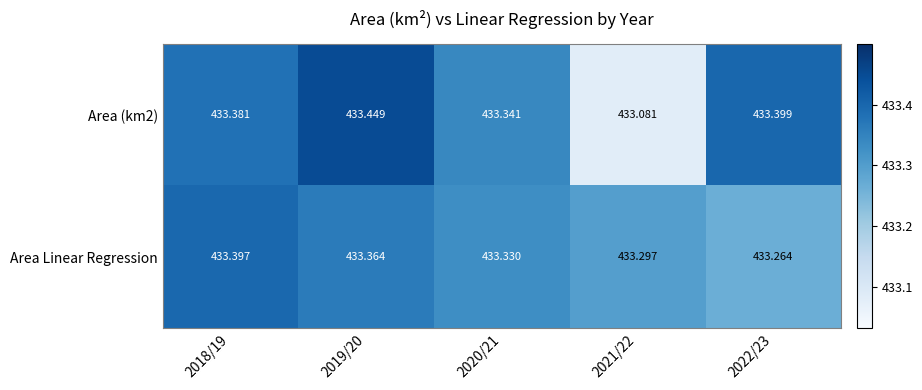

Is the value of Area Linear Regression at 2019/20 greater than the value of Area (km2) at 2021/22?

Yes